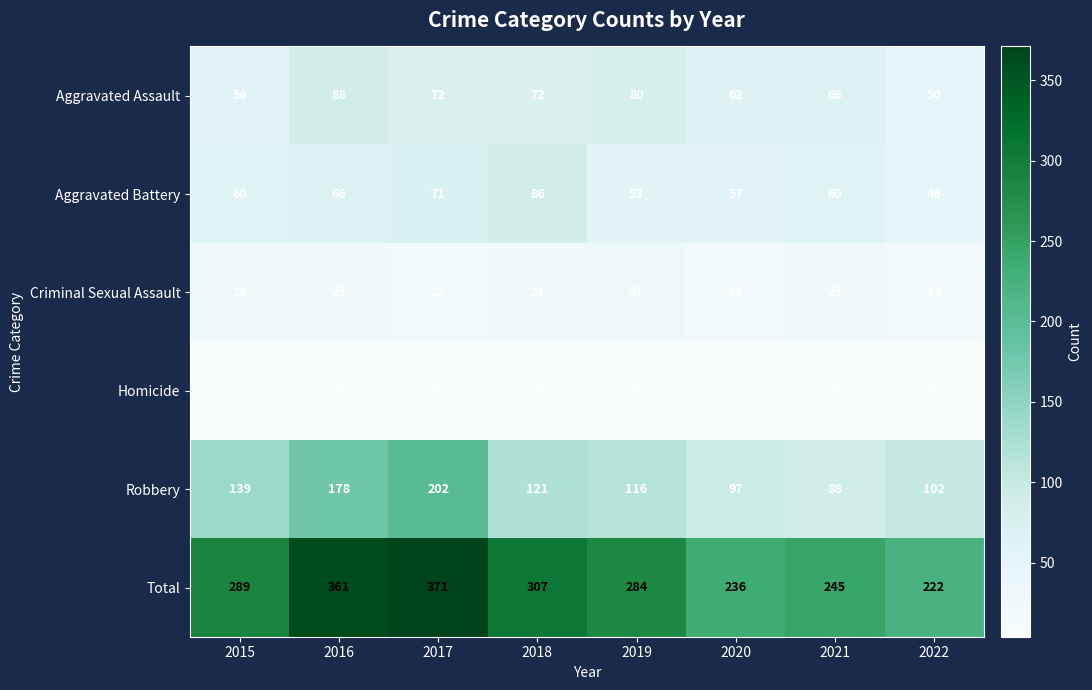

At how many categories does at least one series exceed 300?

3